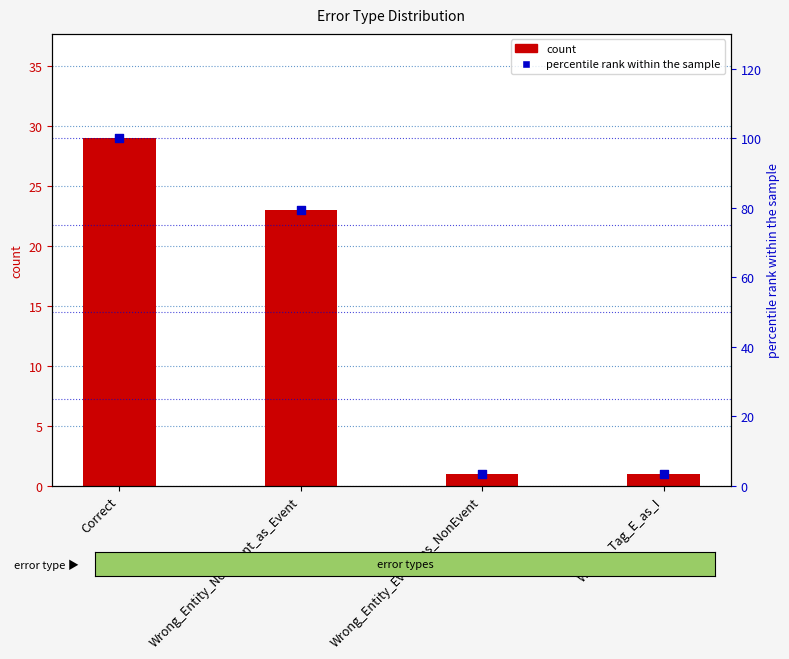

Which series has the largest total across all categories?

percentile rank within the sample